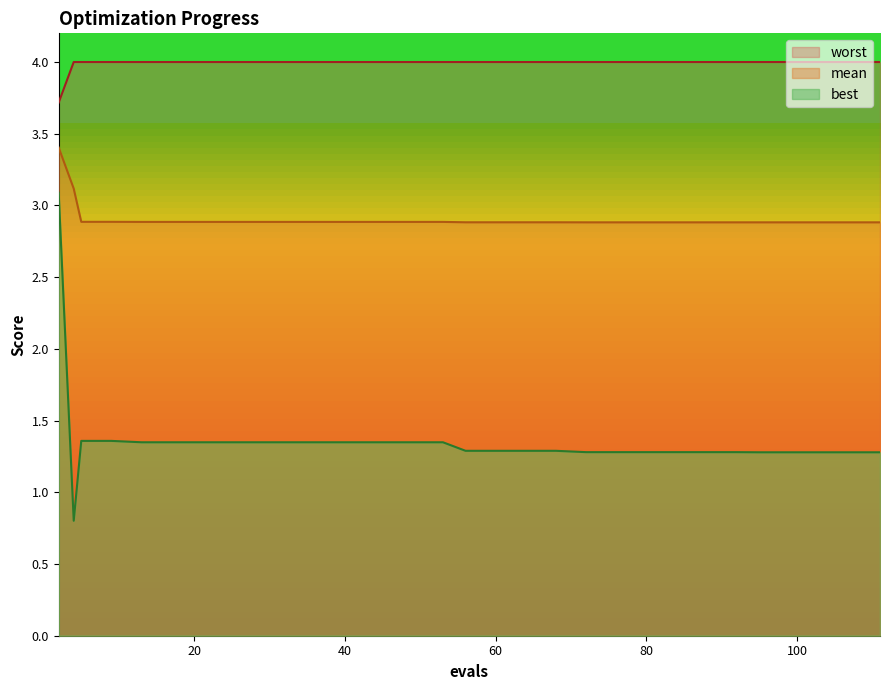

What is the difference between the maximum and second lowest values in the best series?

1.8